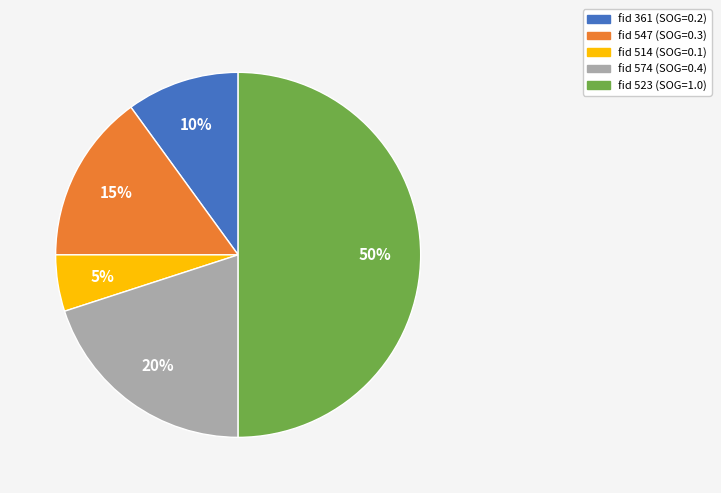

To the nearest percent, what is the difference between the largest and smallest slice percentages?

45%